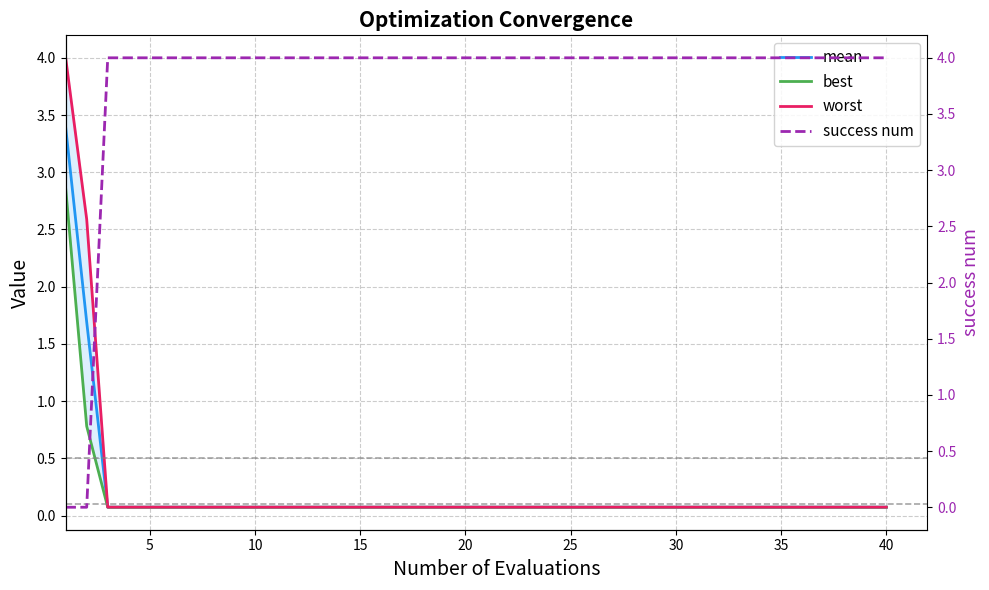

How many data points in success num are less than 4?

2